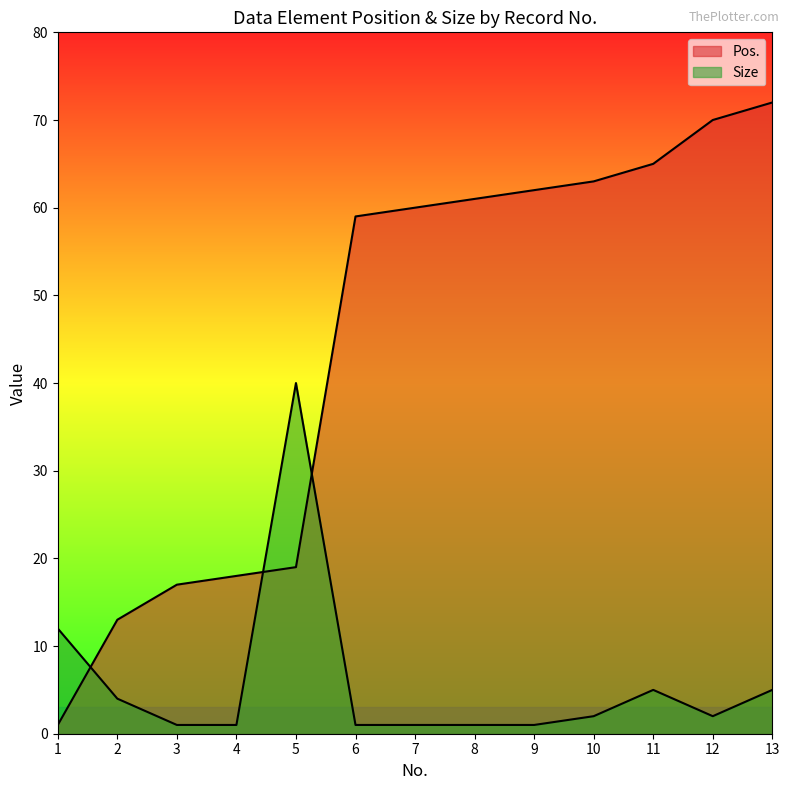

Which label corresponds to the largest value in the chart?

13